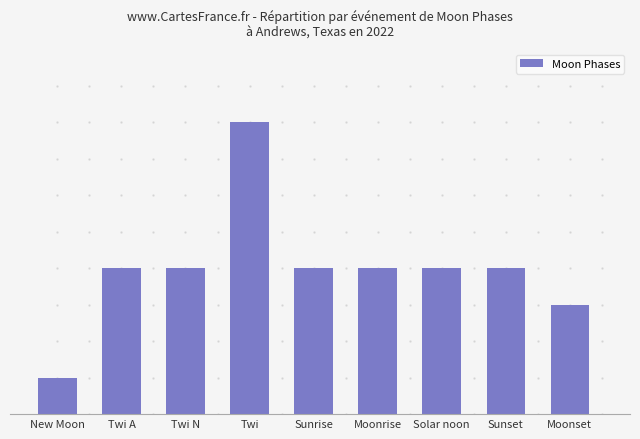

What is the average value?

4